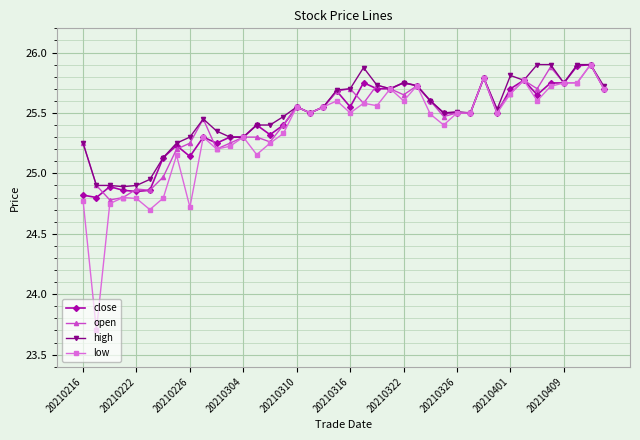

Which series has the widest spread of values?

low